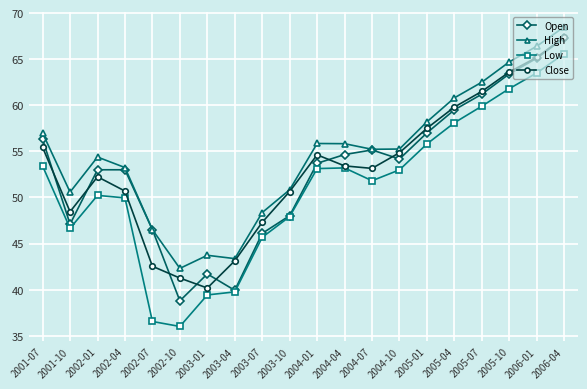

Which series changed the most between 2001-07 and 2005-04?

Low